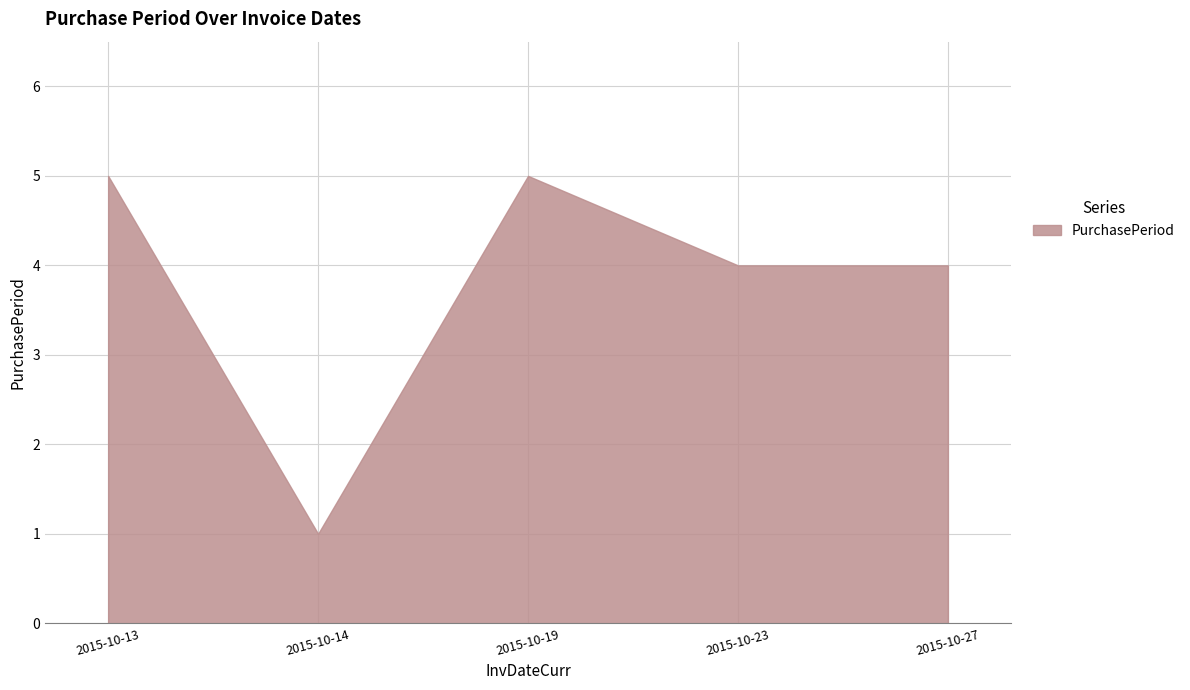

Which category has the lowest value across all series?

2015-10-14